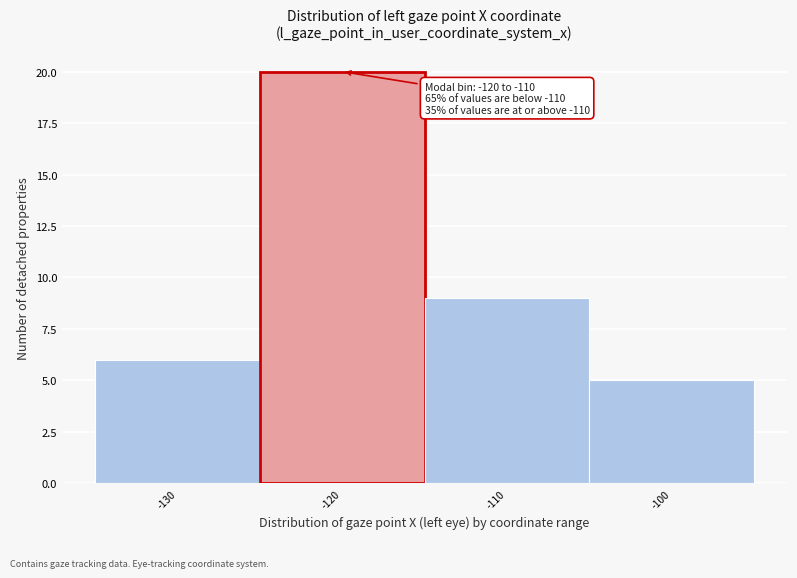

Reading left to right, list all the values displayed in this chart.

-130=6	-120=20	-110=9	-100=5